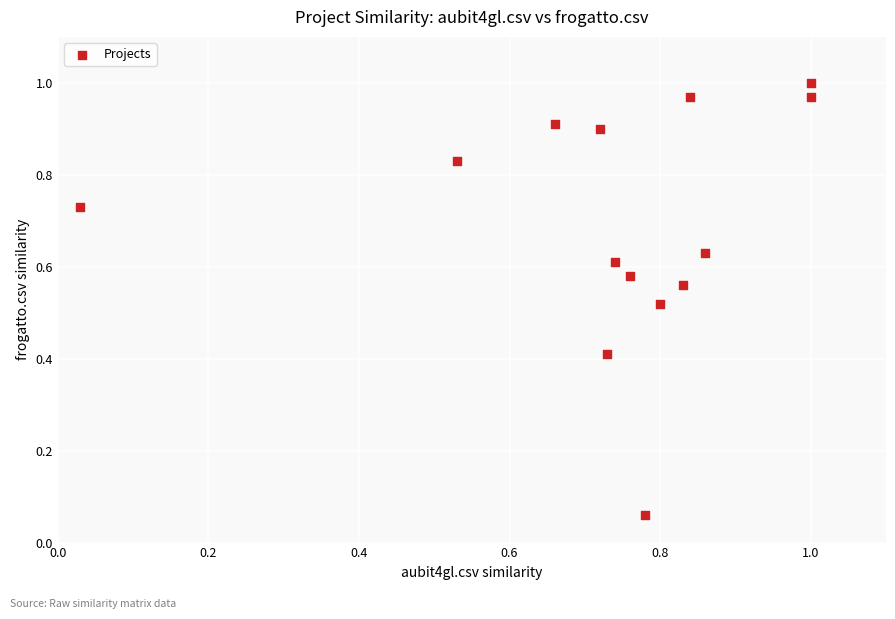

What is the range of Y values (max minus min)?

0.9